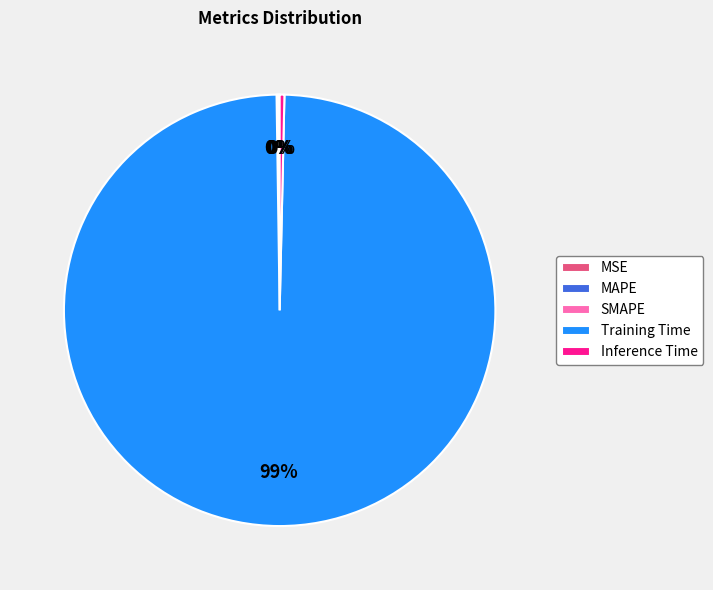

Is it true that Training Time is 99% of the pie?

True